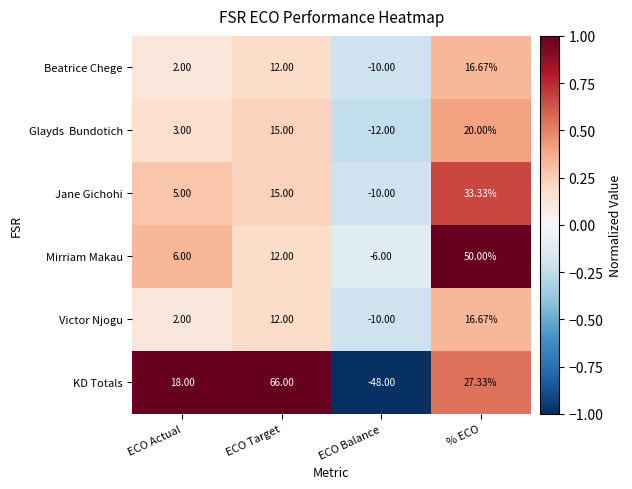

At which label is Beatrice Chege closest to 3?

ECO Actual